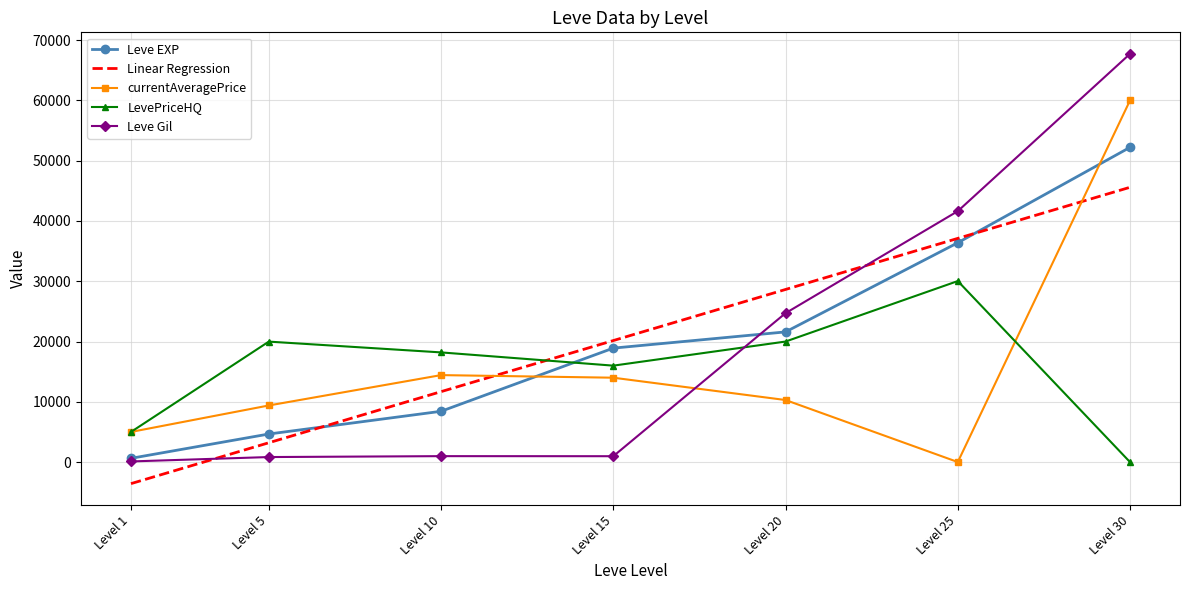

What is the minimum value shown in the chart?

-3569.0